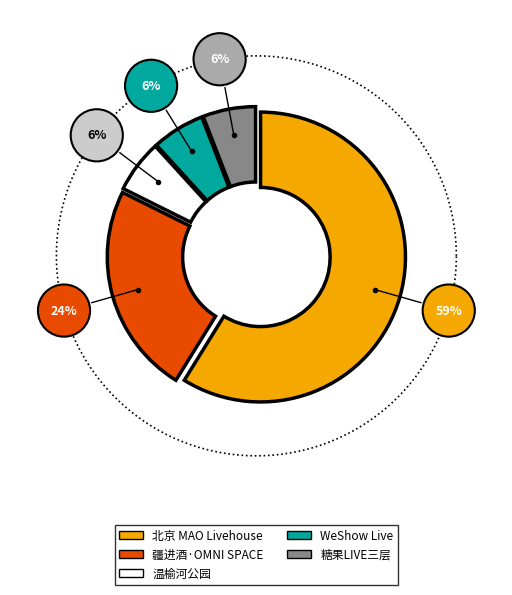

Is it true that 疆进酒·OMNI SPACE is 31% of the pie?

False